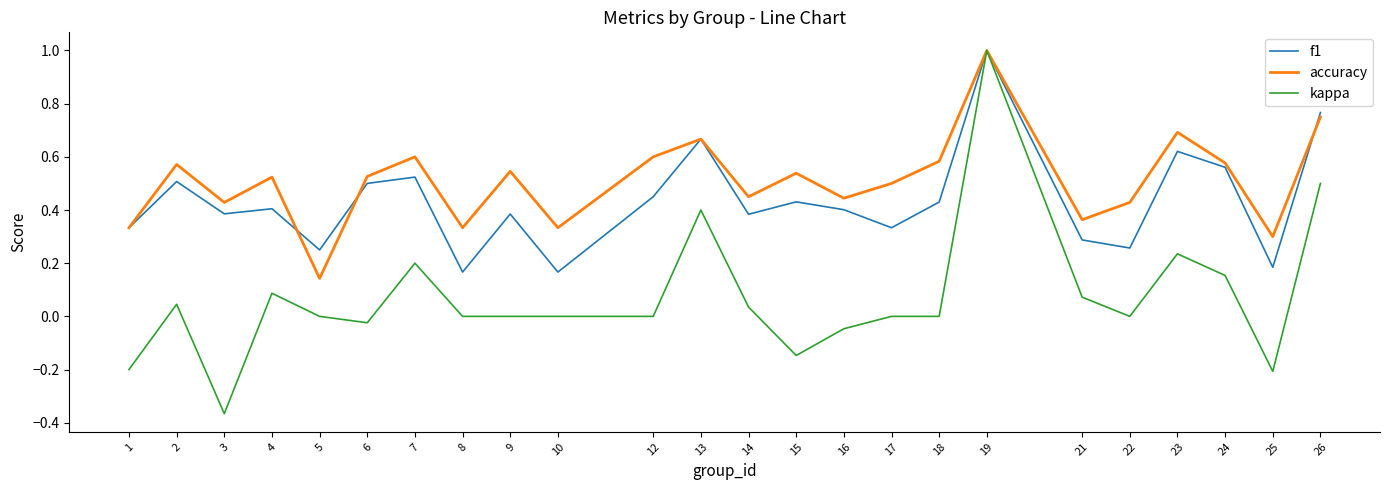

The kappa series shows 0.4 at 13. True or false?

True